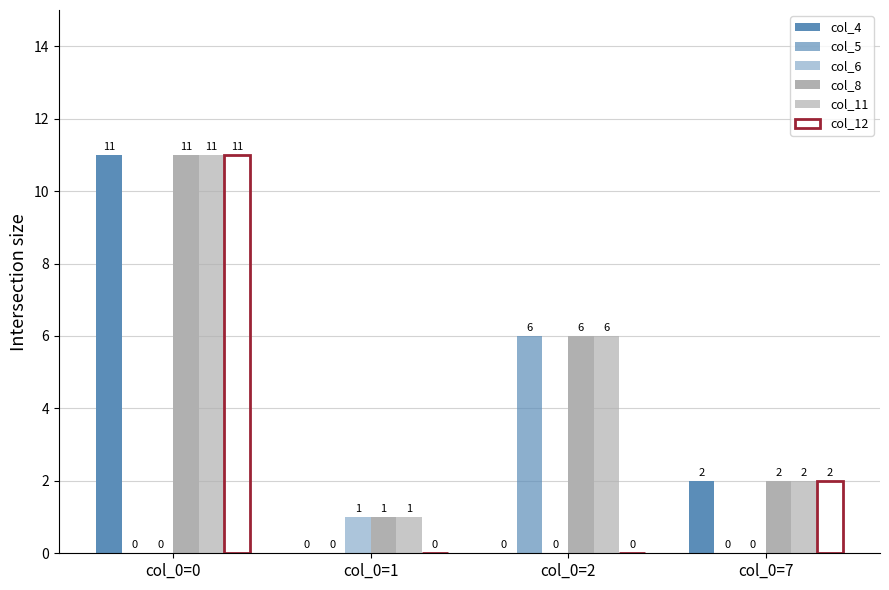

What is the highest value of the col_6 series?

1